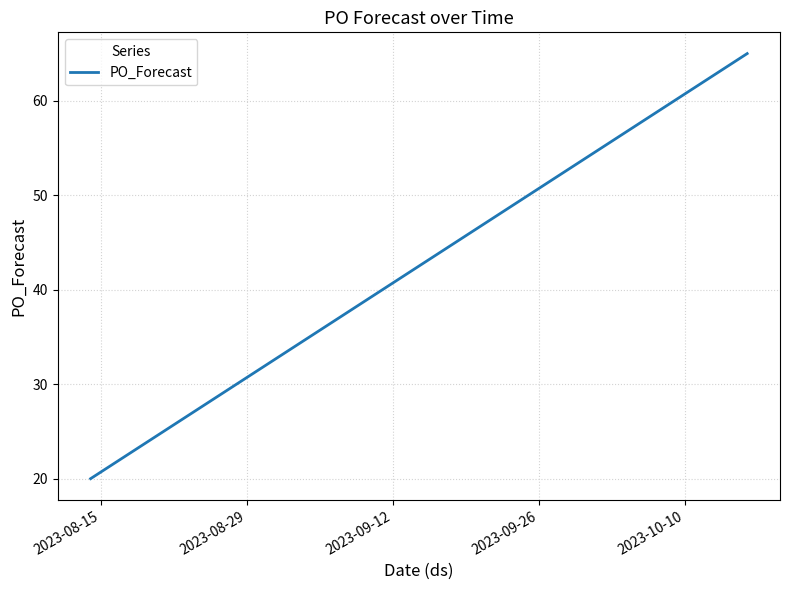

True or false: there are more than 1 points higher than both neighbors.

False